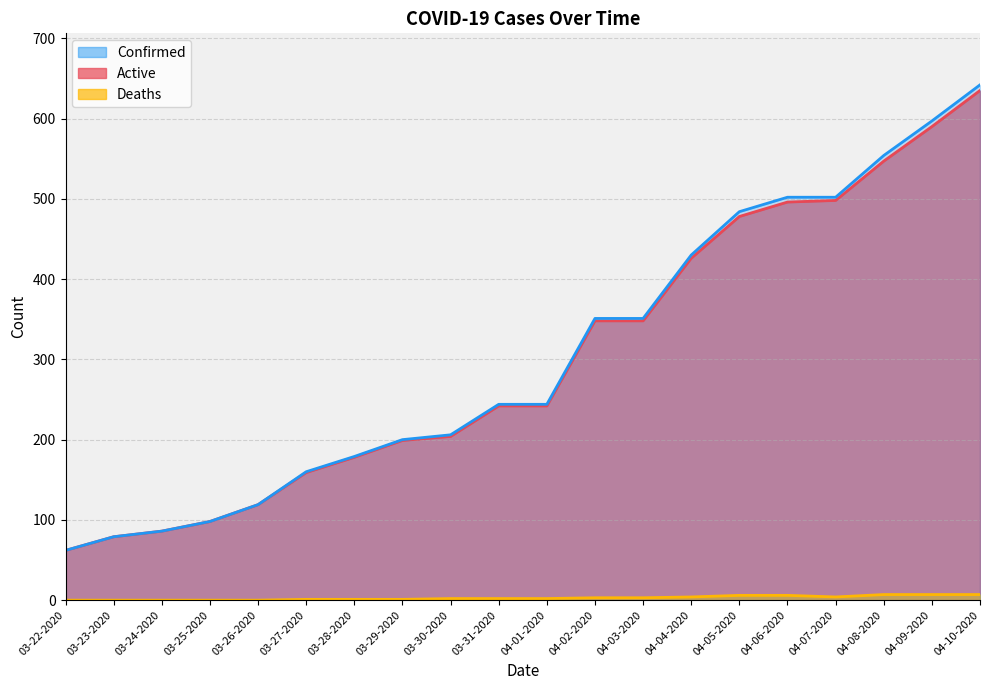

True or false: Deaths and Confirmed intersect in this chart.

False